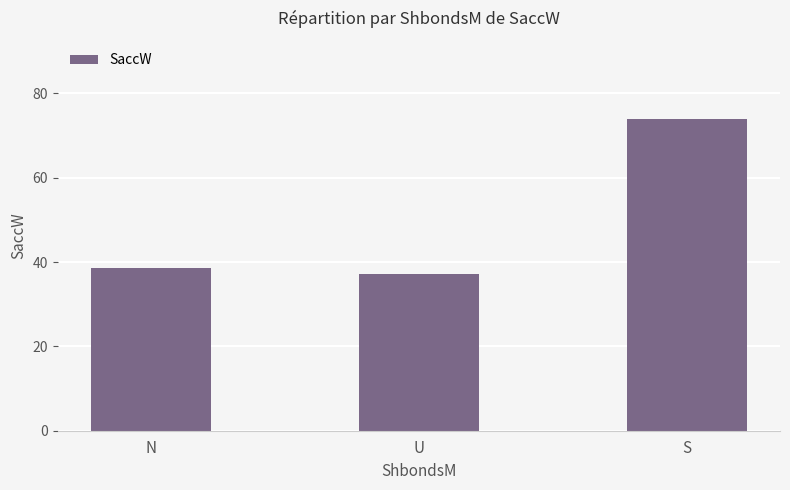

List the labels in order of value, smallest first.

U, N, S